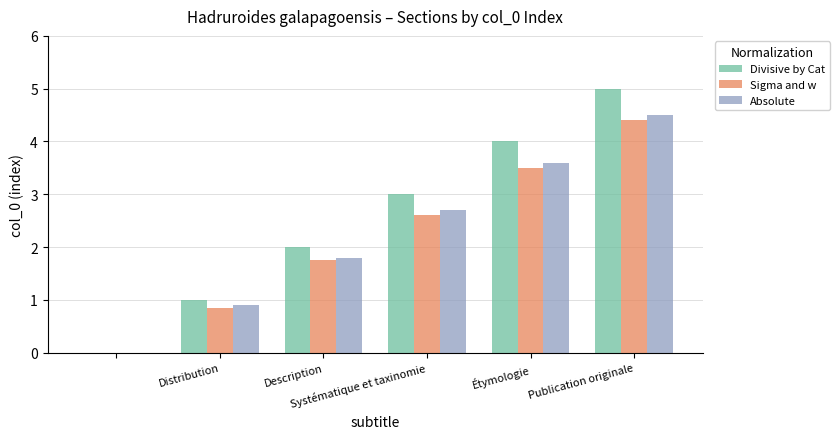

What is the sum of all Absolute values?

13.5